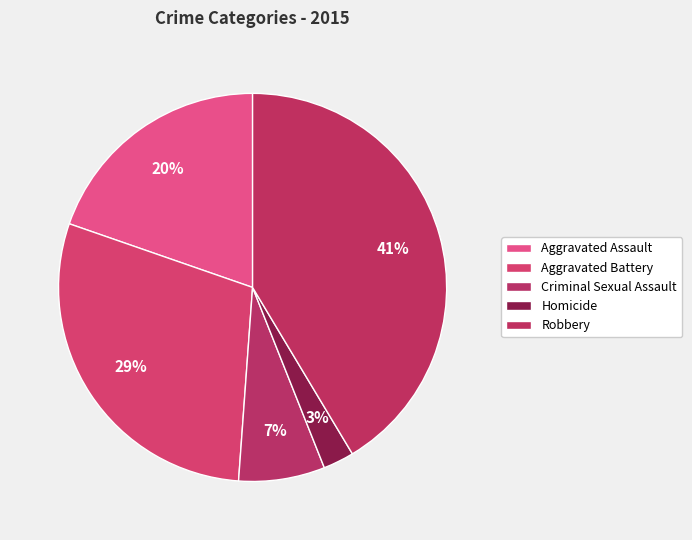

What percentage is the Aggravated Battery slice, to the nearest percent?

29%